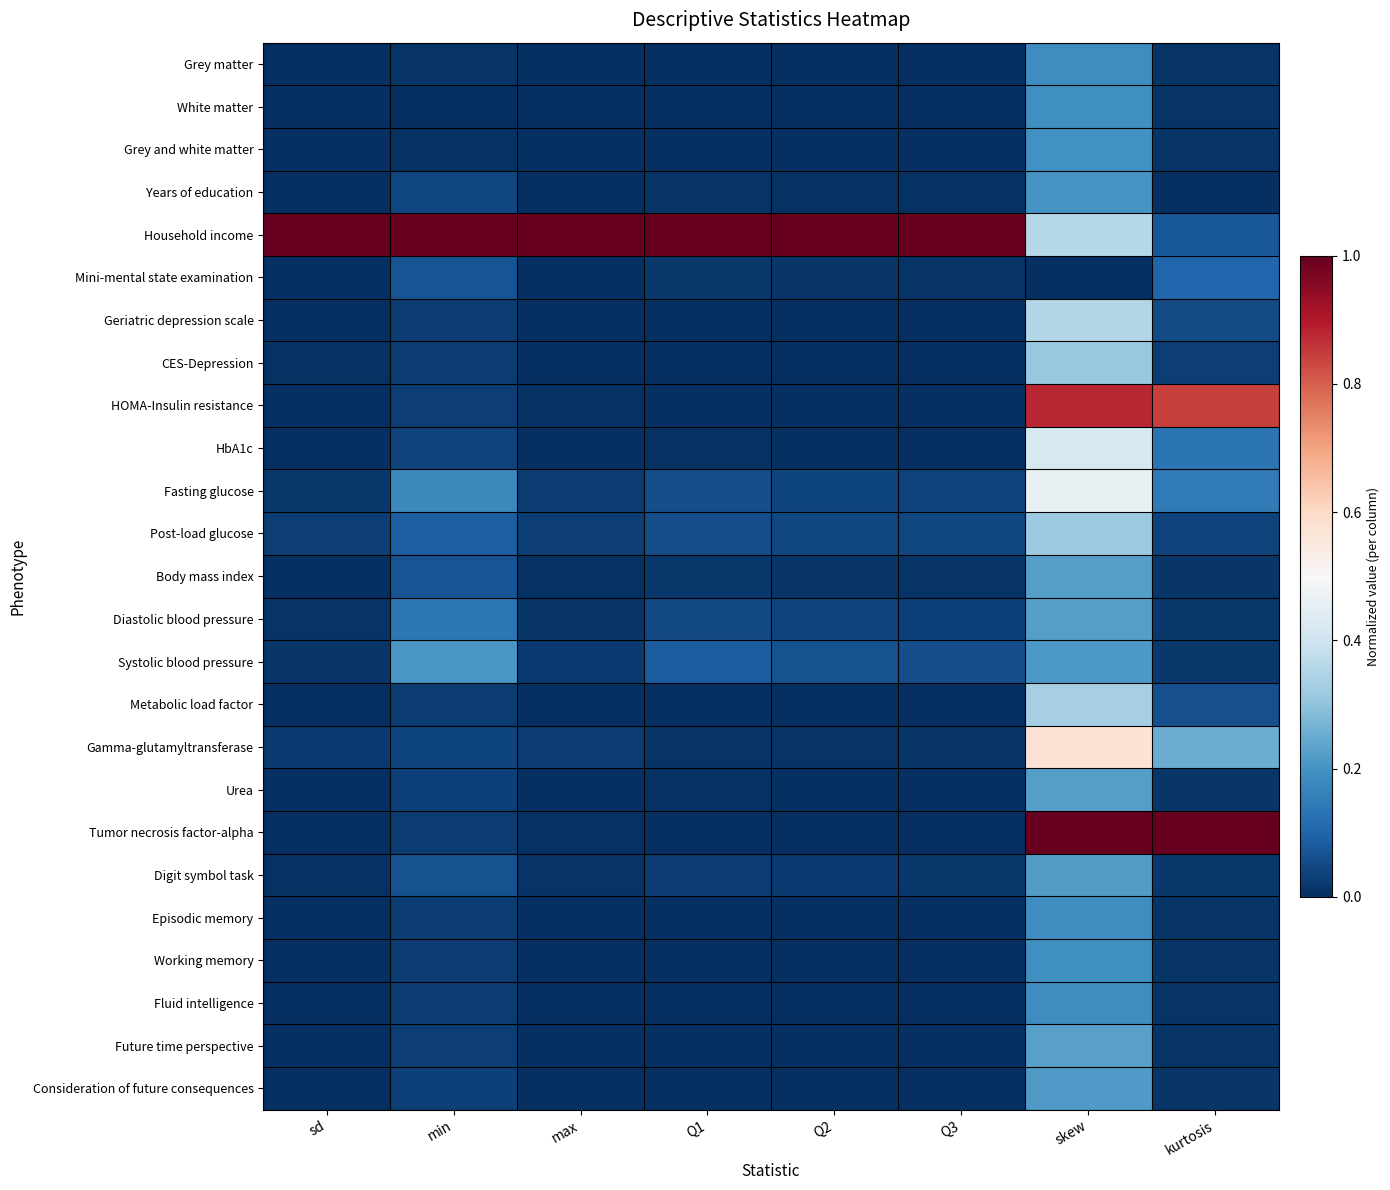

Which series has the largest total across all categories?

Household income